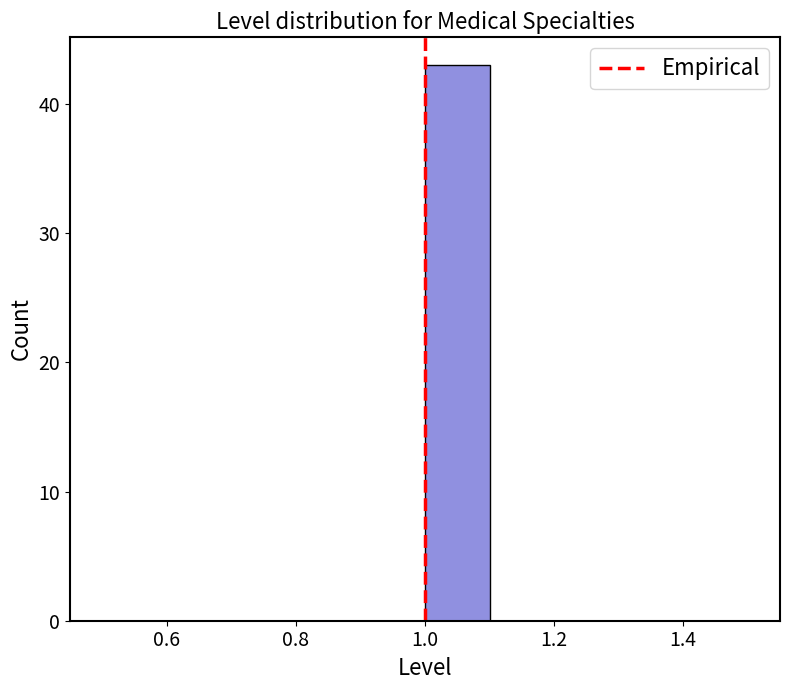

What is the height of the bar covering 1.0 to 1.1 on the x-axis? The values are not printed on the chart, so give them approximately, as read against the axis.

43